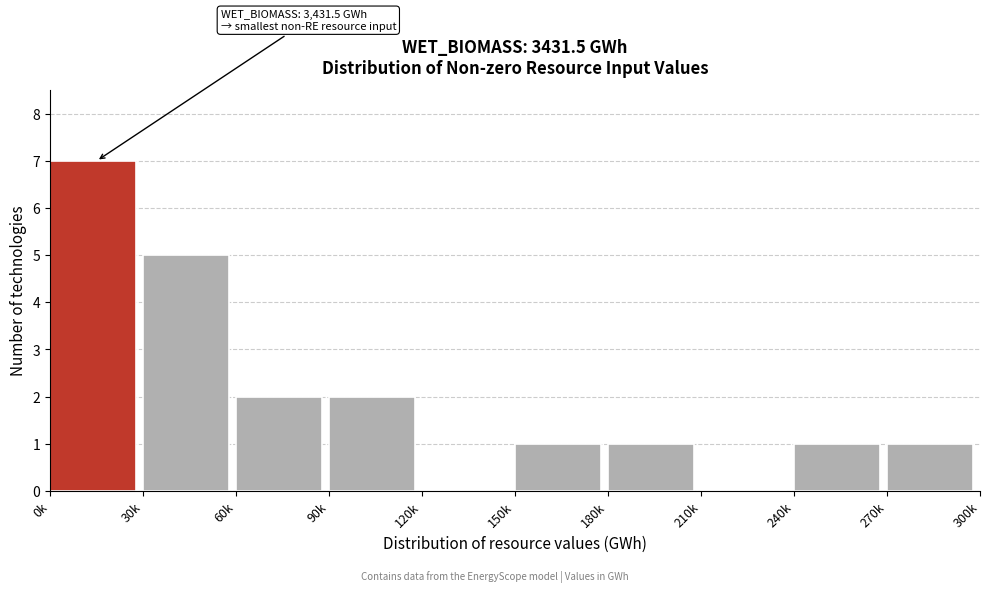

Reading left to right, what are all the values shown in this chart?

0k=7	30k=5	60k=2	90k=2	120k=0	150k=1	180k=1	210k=0	240k=1	270k=1